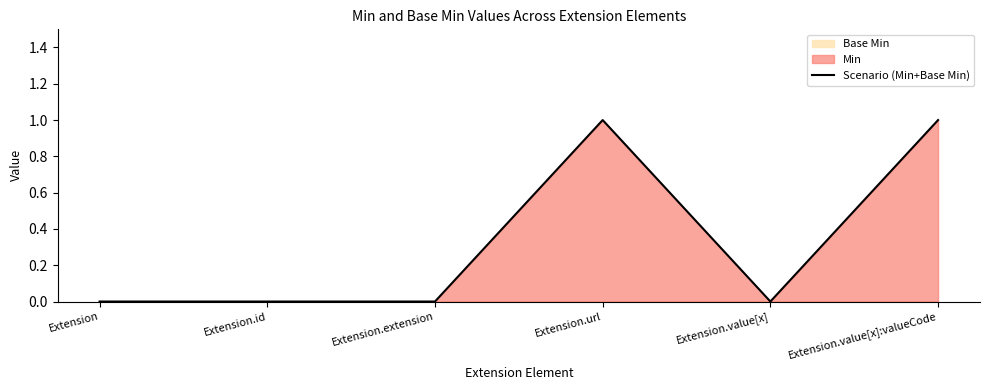

How many interior local peaks (higher than both neighbors) does the data have?

1